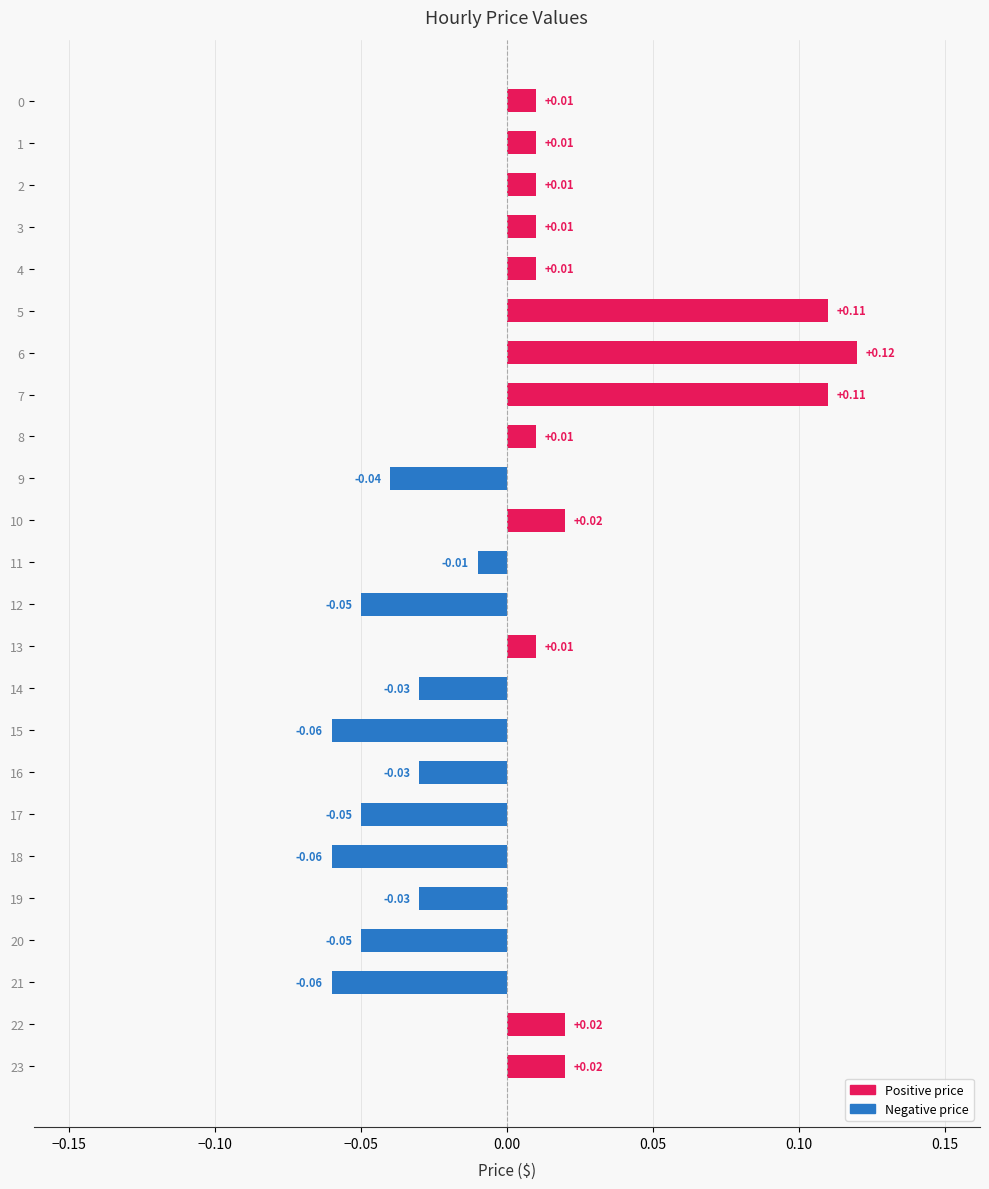

Which has a higher value, 0 or 7?

7